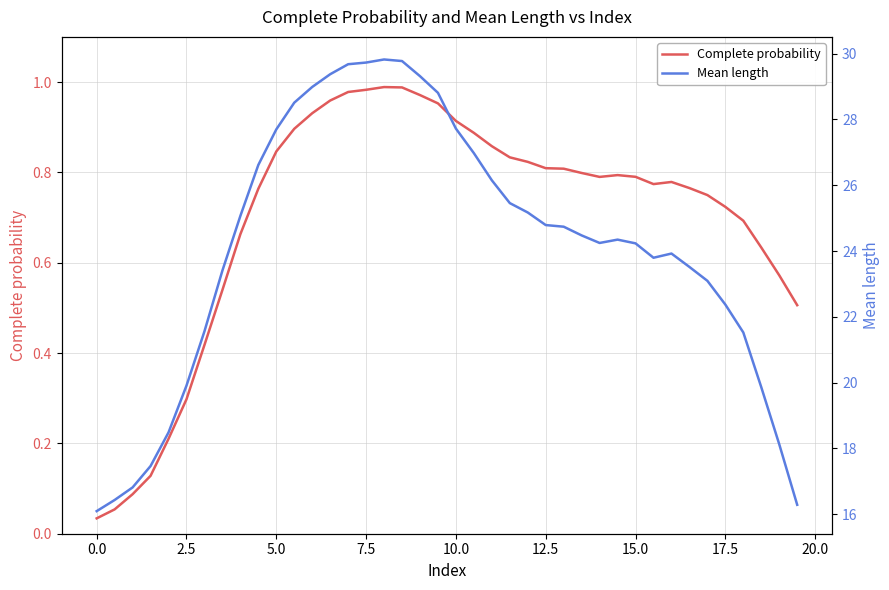

The Complete probability series shows 1.4 at 5.0. True or false?

False